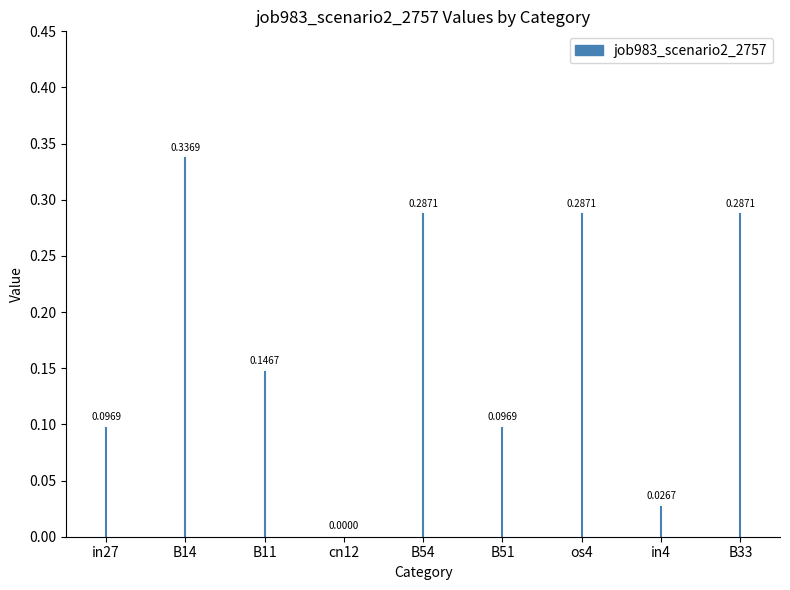

What is the difference between the maximum and minimum values?

0.3